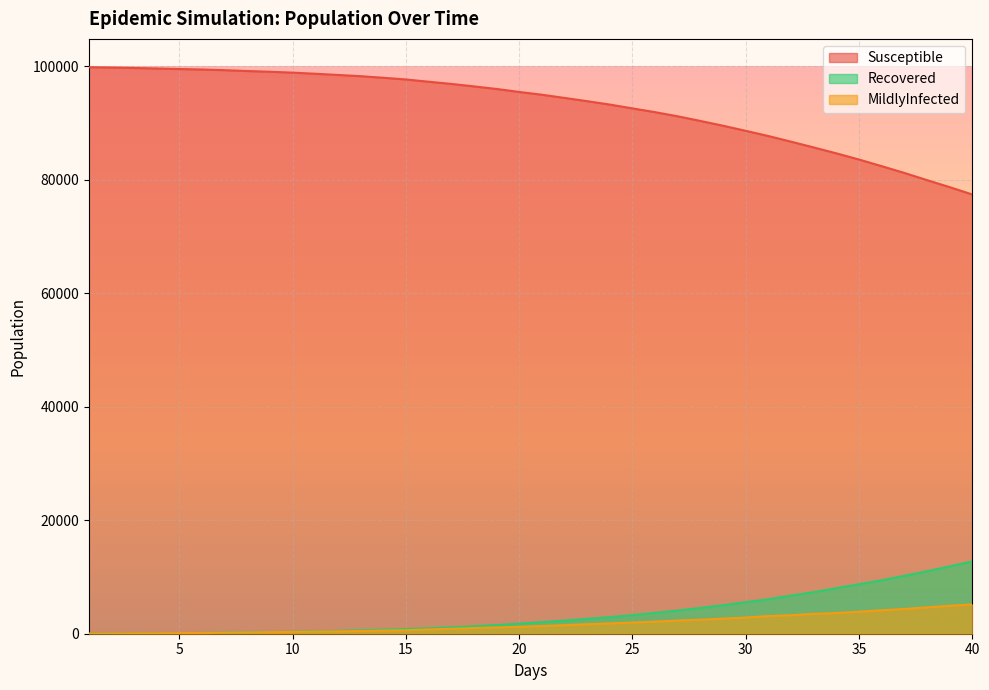

True or false: Susceptible and Recovered intersect in this chart.

False